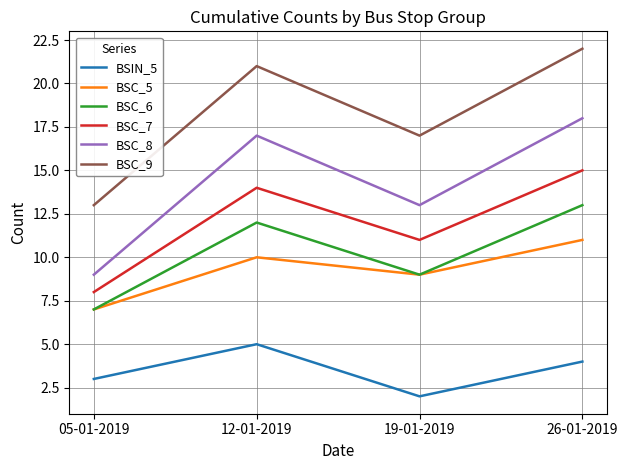

Rank the categories by BSIN_5 value from lowest to highest.

19-01-2019, 05-01-2019, 26-01-2019, 12-01-2019